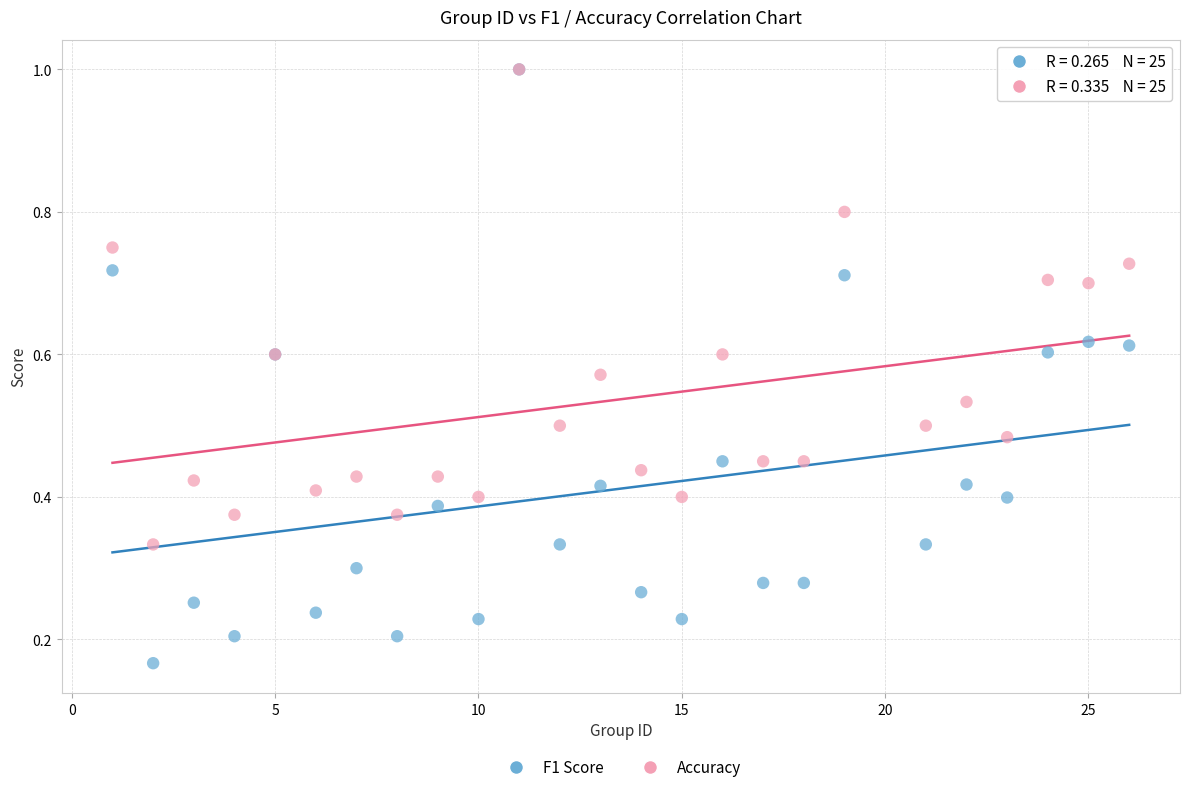

Which series has the largest Y range (max minus min)?

F1 Score